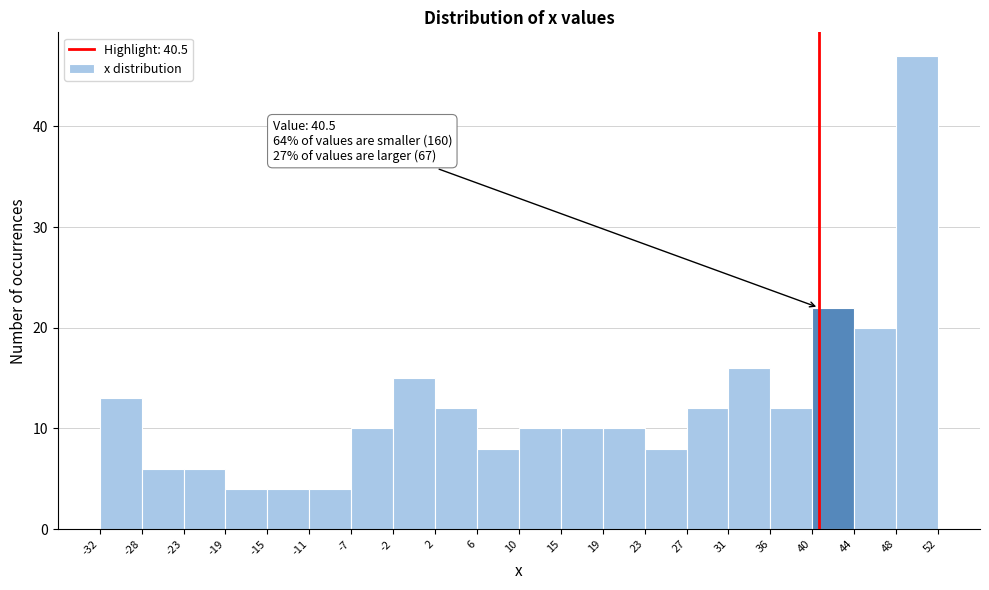

Which range on the x-axis has the tallest bar?

48 to 52